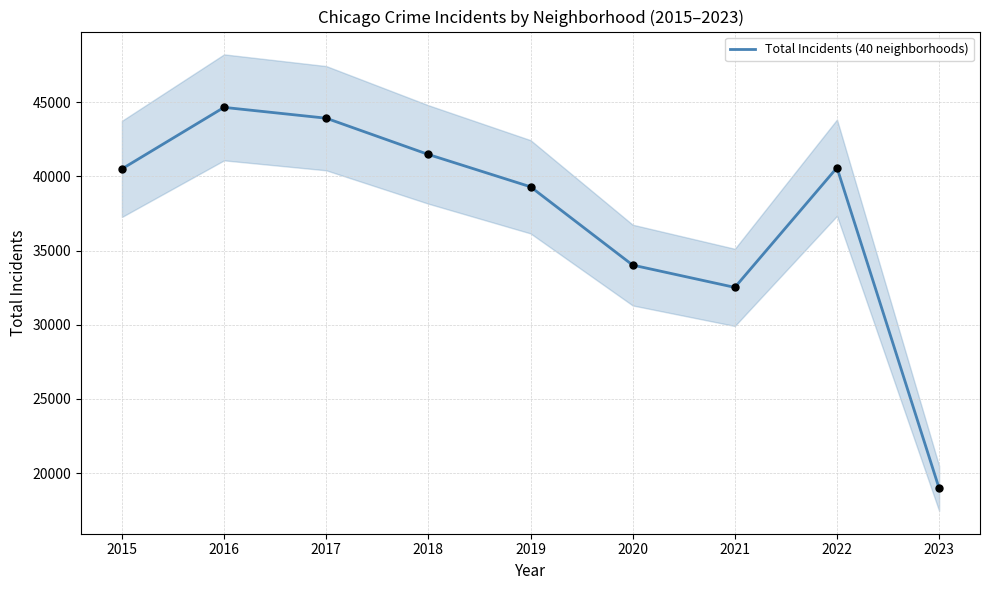

Between 2022 and 2021, which is larger?

2022